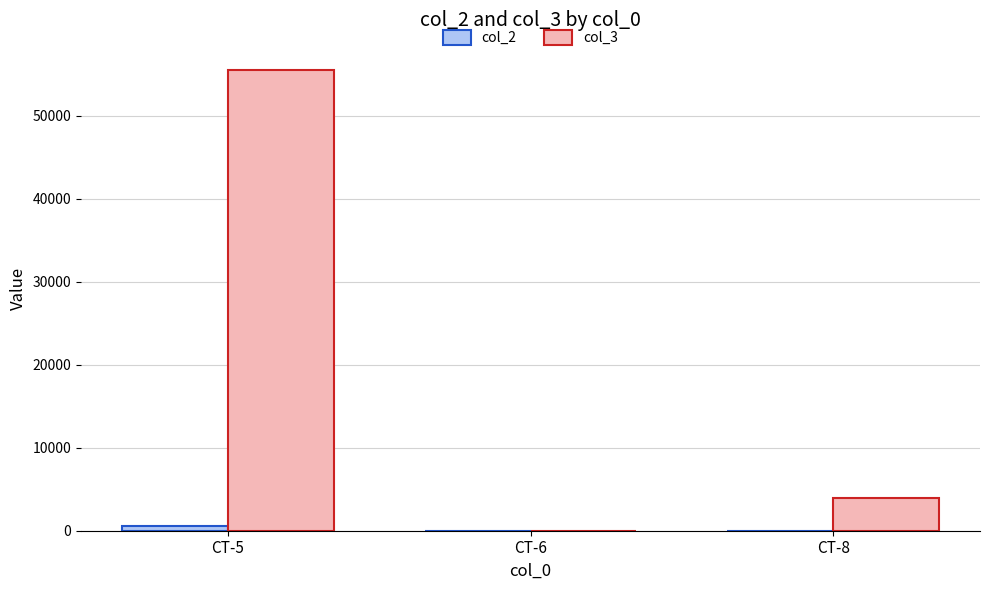

How many categories are shown in the chart?

3